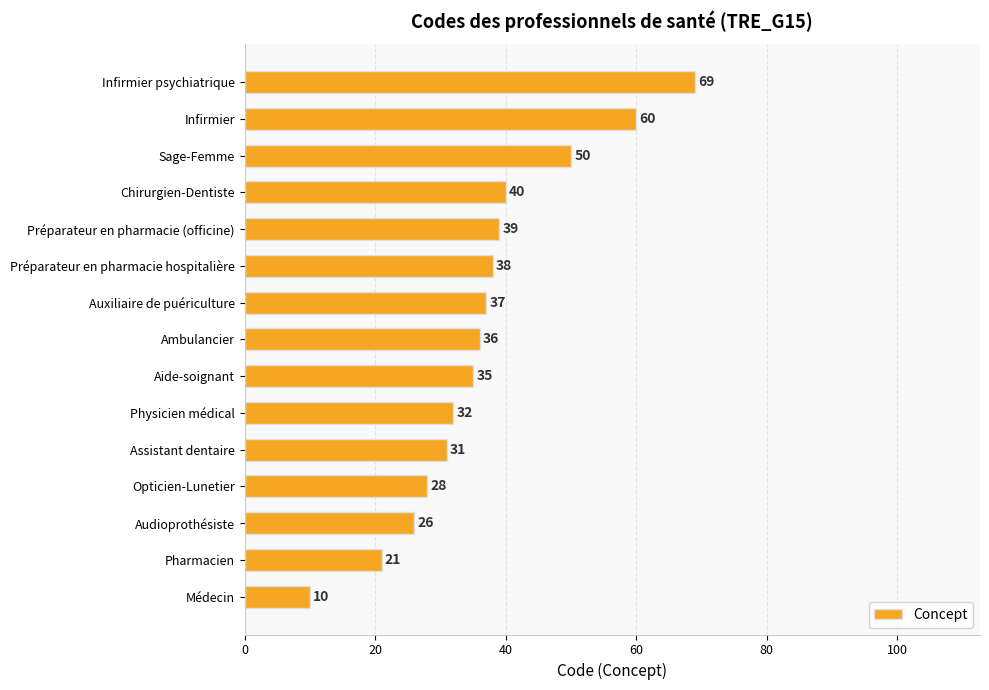

Between Auxiliaire de puériculture and Médecin, which is larger?

Auxiliaire de puériculture